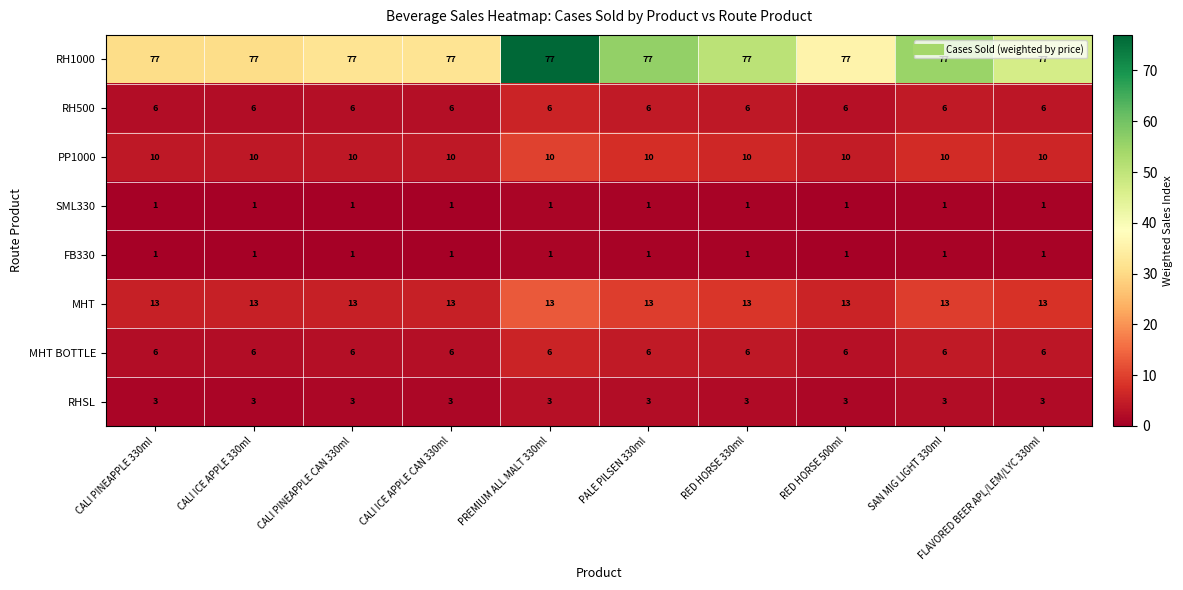

True or false: PP1000 has a value of 6 at RED HORSE 500ml.

False